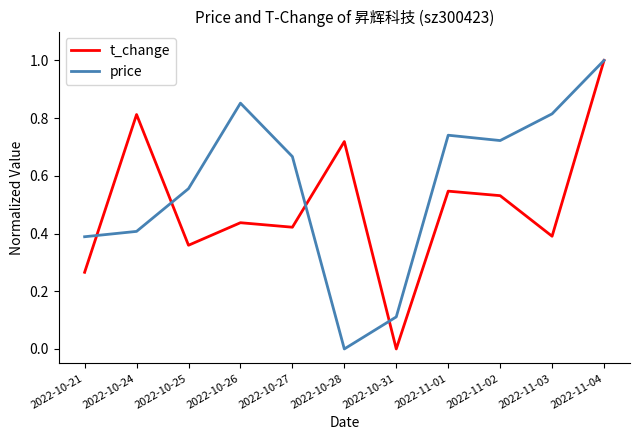

At which label does price reach its peak?

2022-11-04